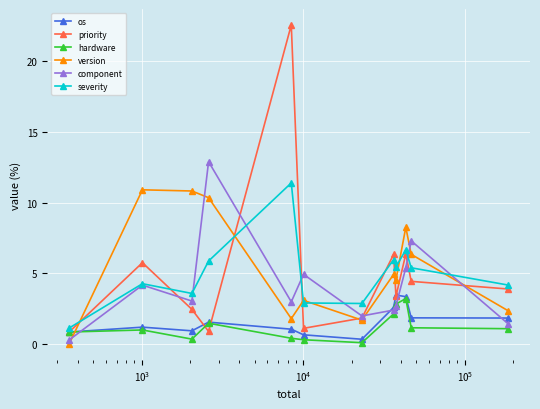

Does the chart have visible grid lines?

Yes